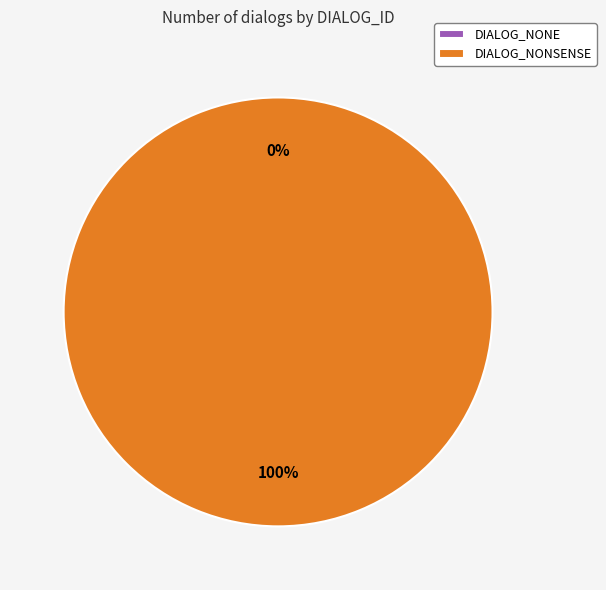

Does DIALOG_NONE represent more than half of the total?

No